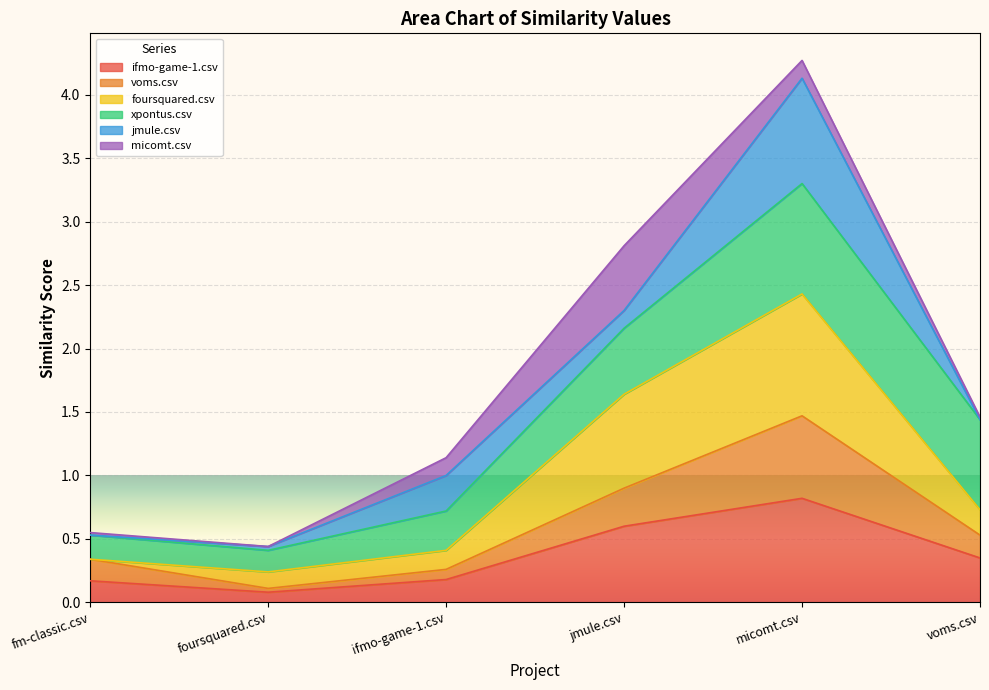

How many interior local valleys does the ifmo-game-1.csv series have?

1